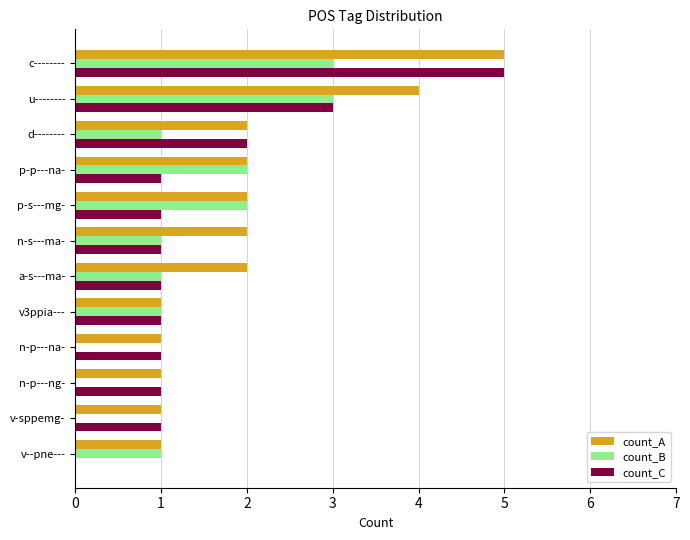

What are all the series names shown in the legend?

count_A, count_B, count_C